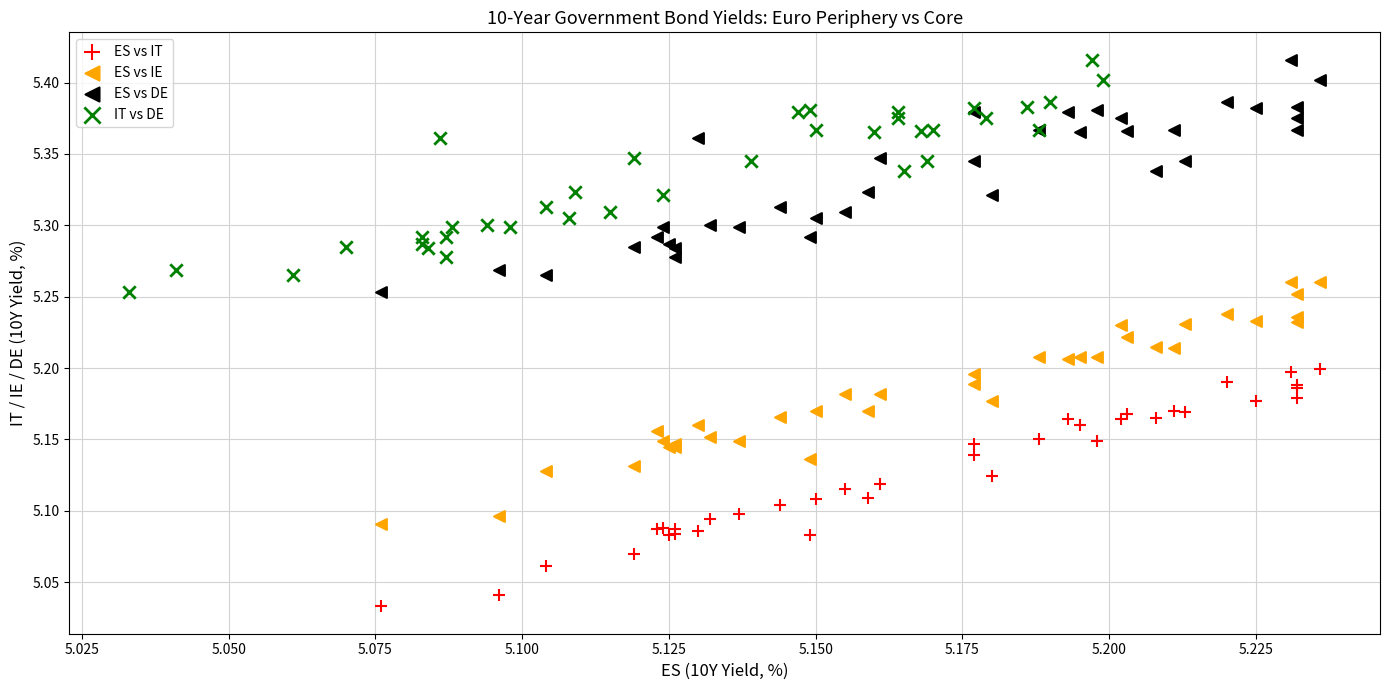

Which series reaches the minimum Y coordinate?

ES vs IT